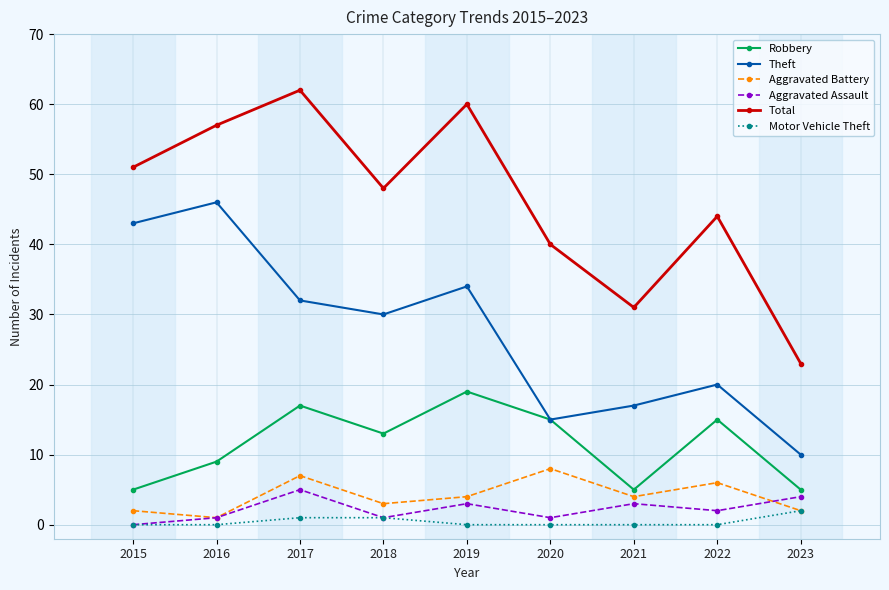

Is the value of Motor Vehicle Theft at 2023 greater than the value of Robbery at 2020?

No